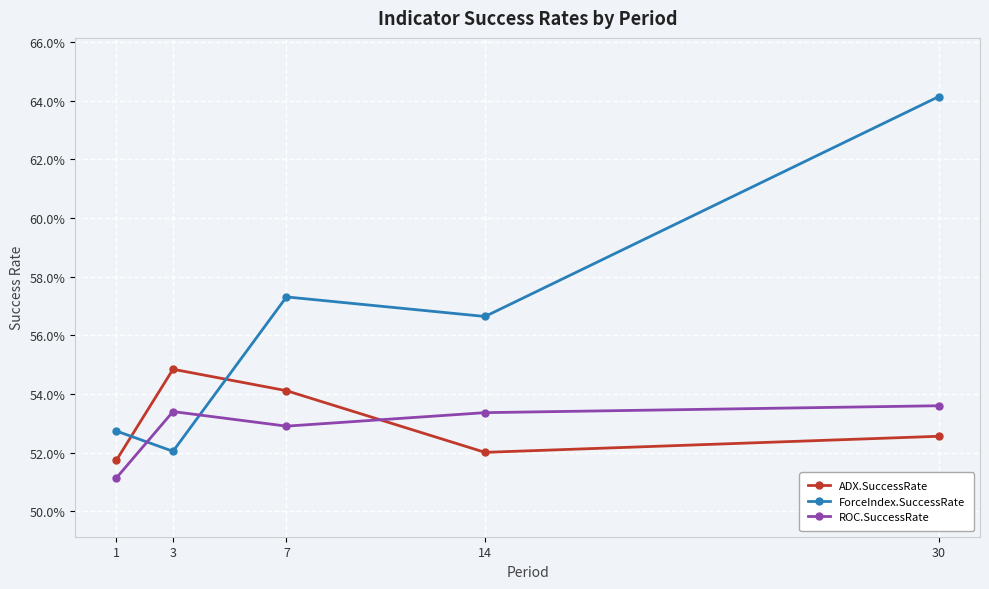

Between 1 and 14, which series saw the biggest shift?

ForceIndex.SuccessRate